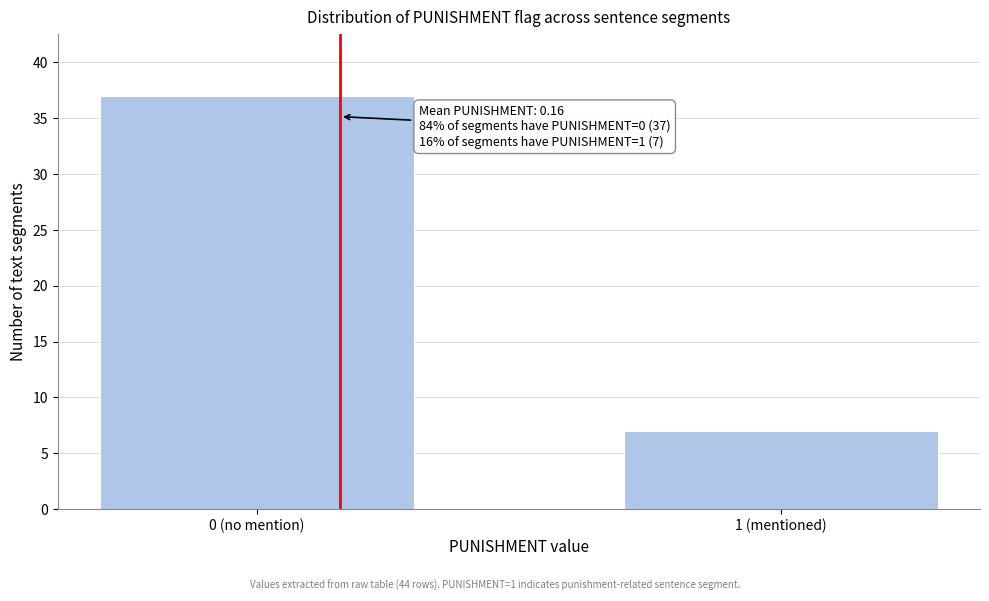

Reading left to right, extract all data points from this chart.

0 (no mention)=37	1 (mentioned)=7